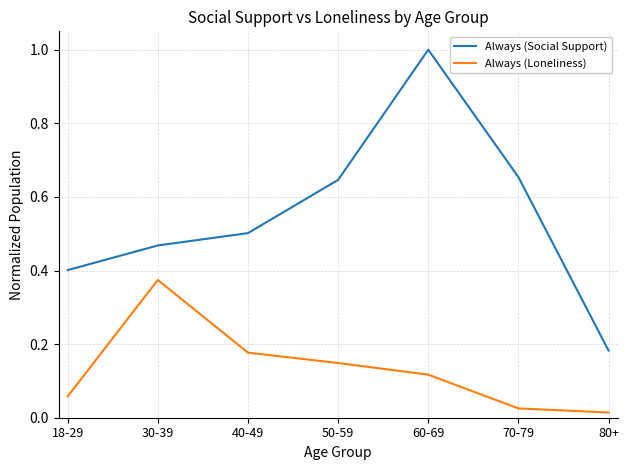

What is the difference between the maximum and second lowest values in the Always (Loneliness) series?

0.3